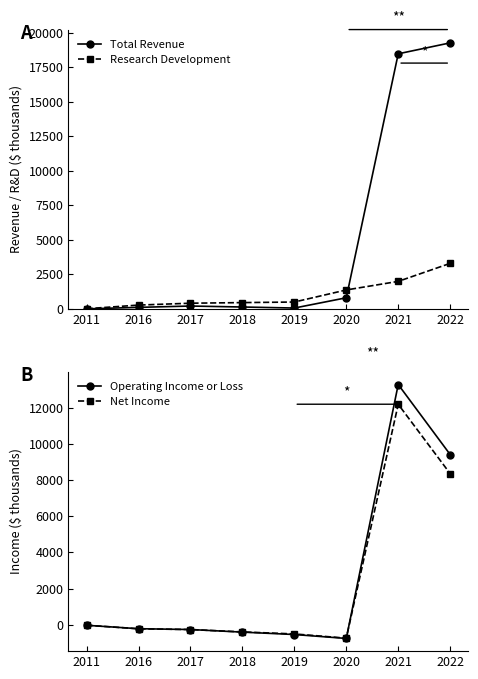

What are all the series names shown in the legend?

Total Revenue, Research Development, Operating Income or Loss, Net Income